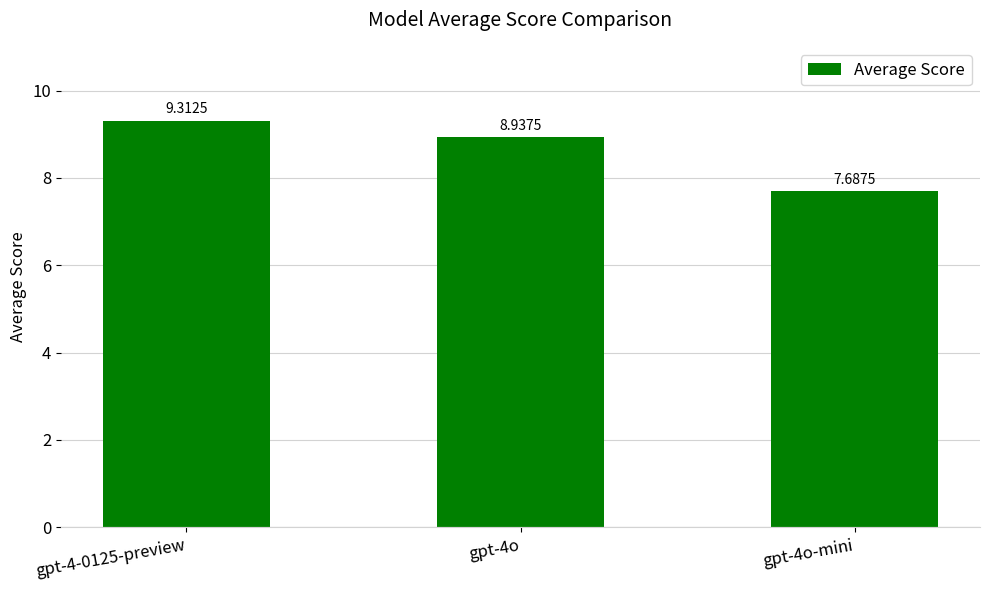

Count the number of data series in this chart.

1